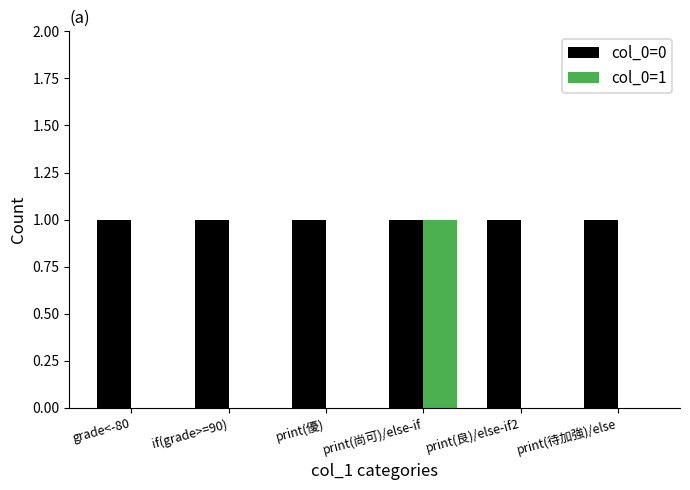

What is the average value of the col_0=0 series?

1